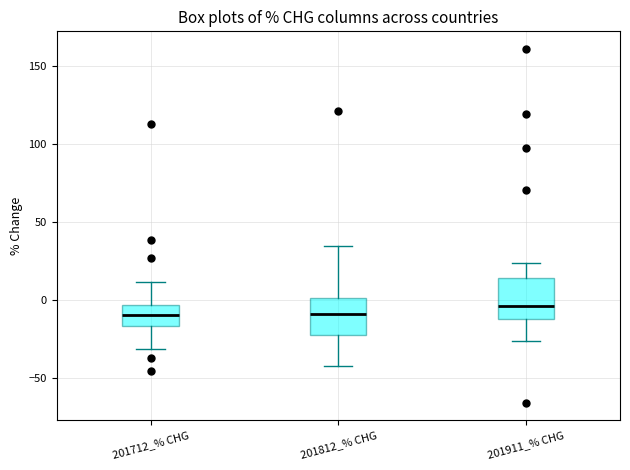

Reading left to right, transcribe this box plot: for each box, give where its median line is, the range the box spans, and where its two whiskers end, as read against the y-axis. The values are not printed on the chart, so give them approximately, as read against the axis.

201712_% CHG: median -10, box -15 to -5, whiskers -30 to 10
201812_% CHG: median -10, box -20 to 0, whiskers -45 to 35
201911_% CHG: median -5, box -15 to 15, whiskers -25 to 25